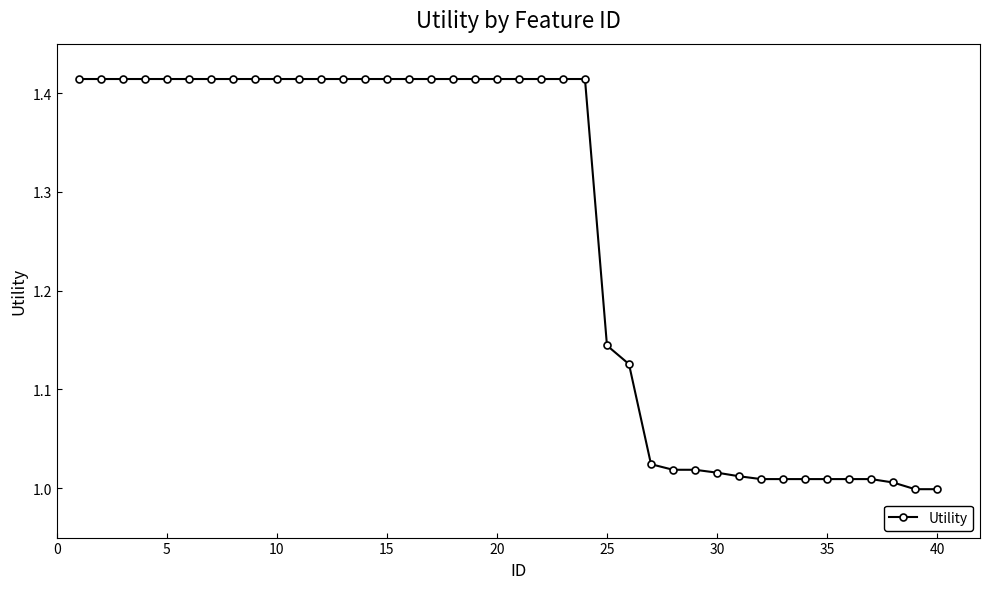

Does the chart have visible grid lines?

No